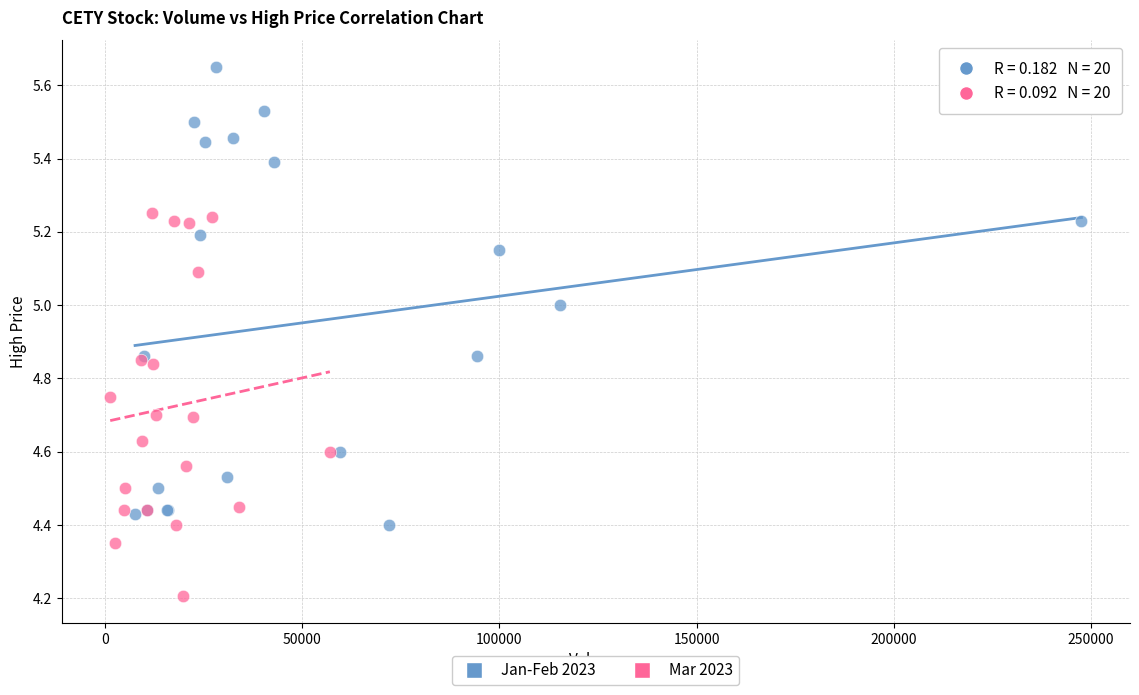

Which series contains the lowest Y value?

Mar 2023